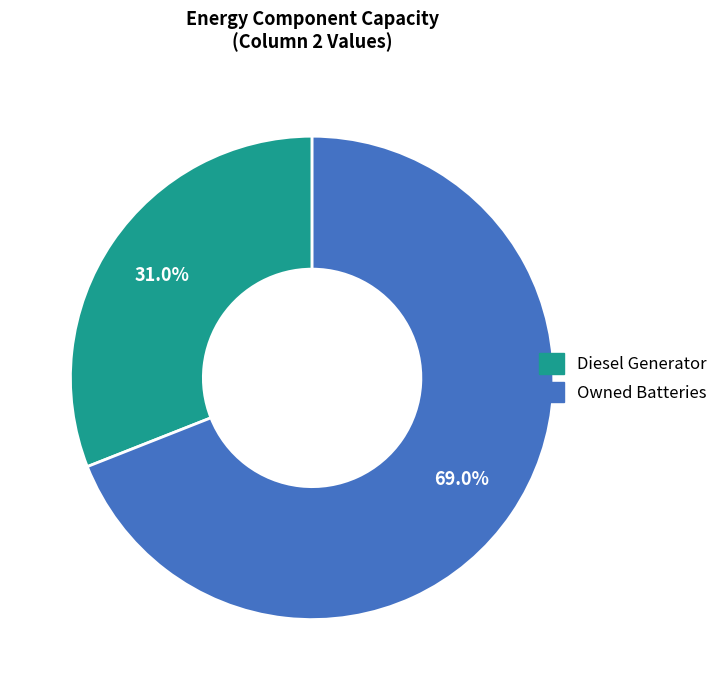

Does any single category account for the majority?

Yes